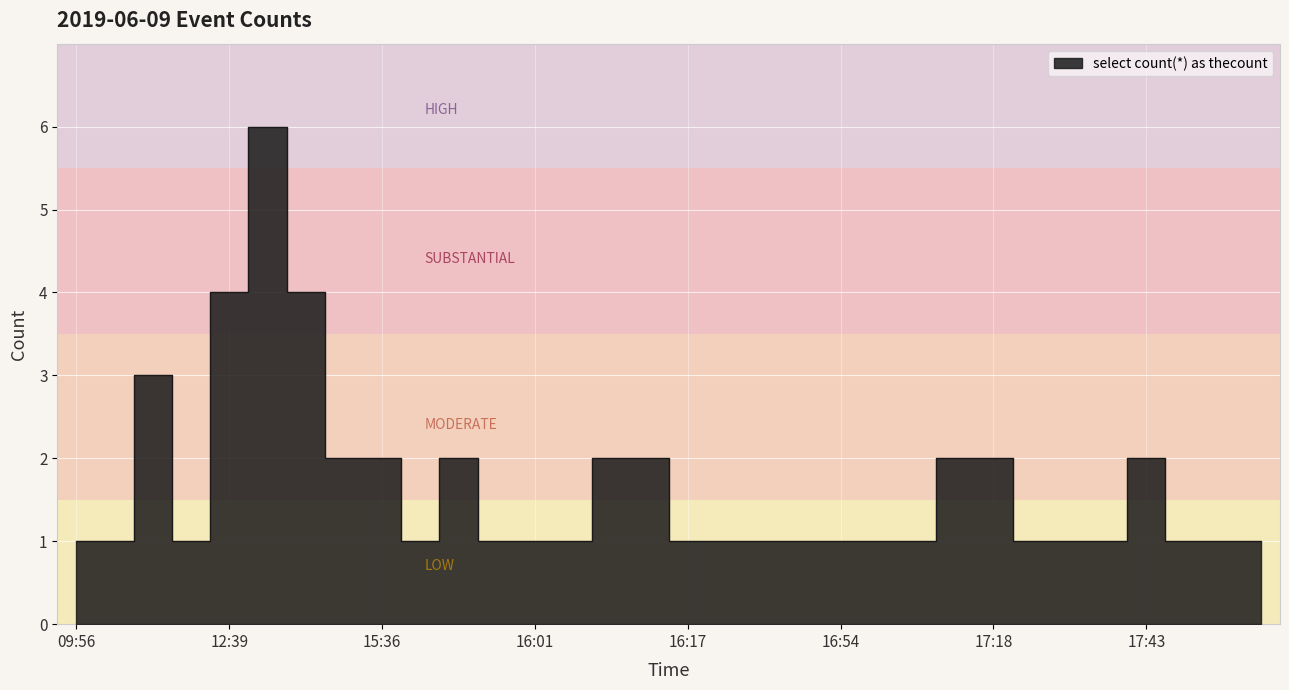

Rank the categories by value from lowest to highest.

09:56, 12:30, 12:33, 15:46, 15:57, 16:01, 16:05, 16:17, 16:25, 16:43, 16:48, 16:54, 17:03, 17:12, 17:29, 17:34, 17:40, 18:06, 18:22, 18:30, 15:35, 15:36, 15:51, 16:06, 16:12, 17:13, 17:18, 17:43, 12:31, 12:39, 15:30, 12:44